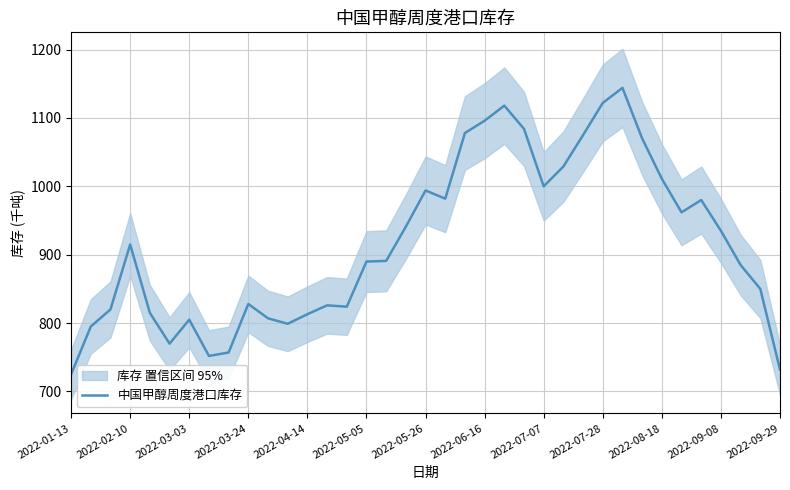

What is the greatest value displayed?

1144